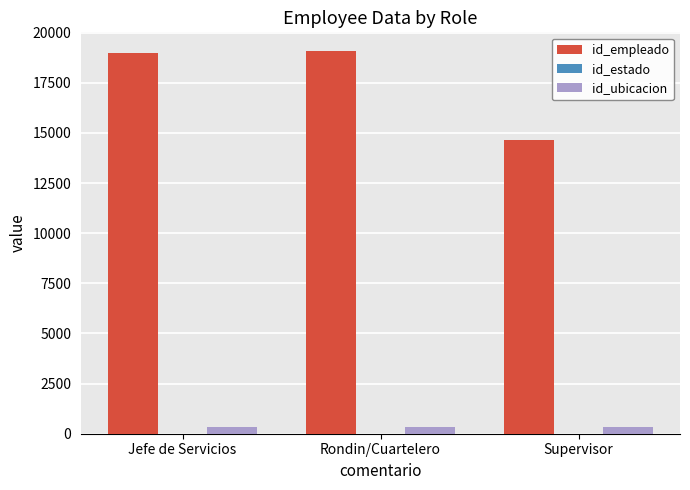

At which label is id_empleado closest to 16859?

Jefe de Servicios